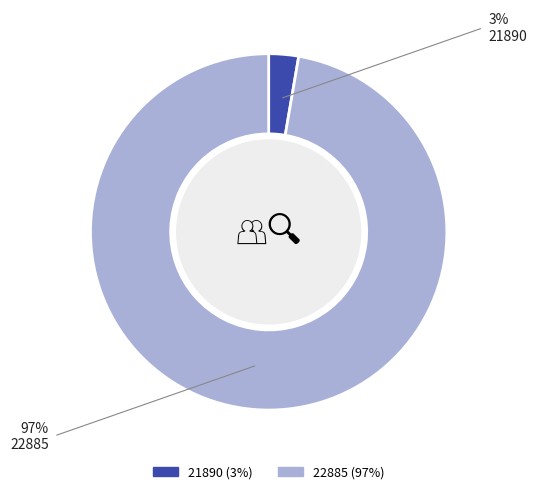

The 21890 slice represents 8% of the pie. True or false?

False